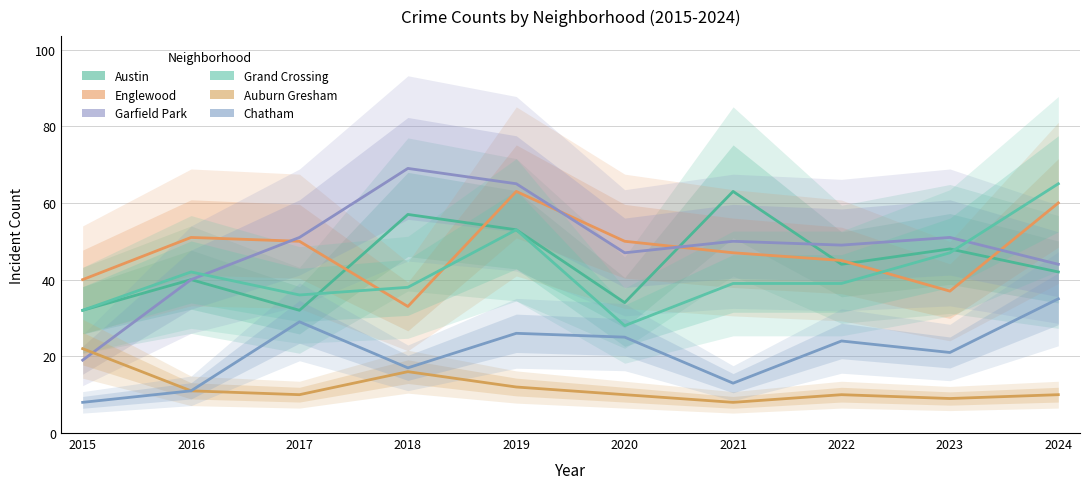

Where is the first local maximum for Garfield Park?

2018